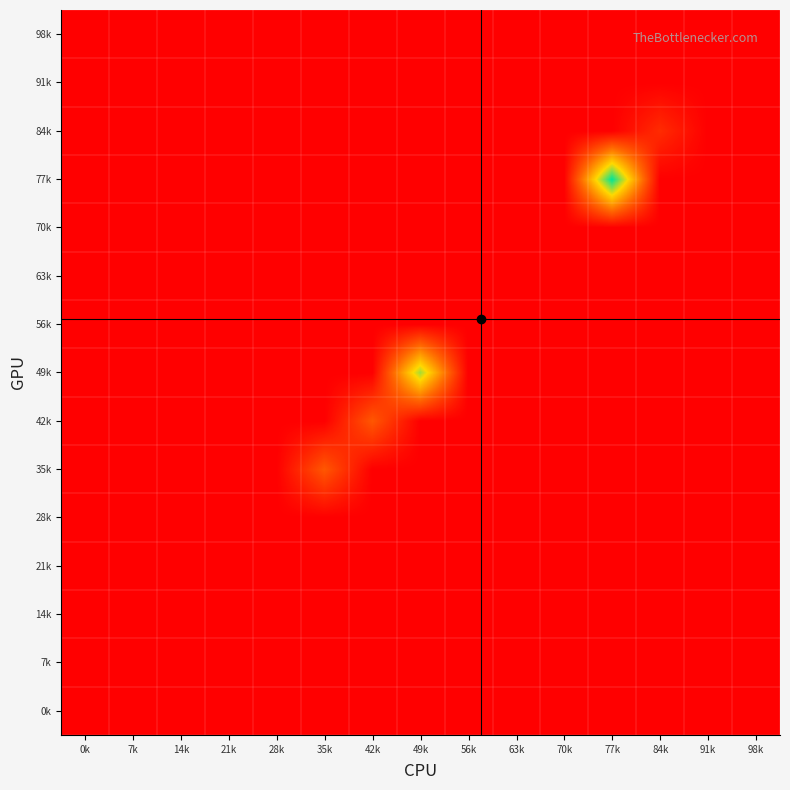

Which has a higher value, 56k or 14k?

56k